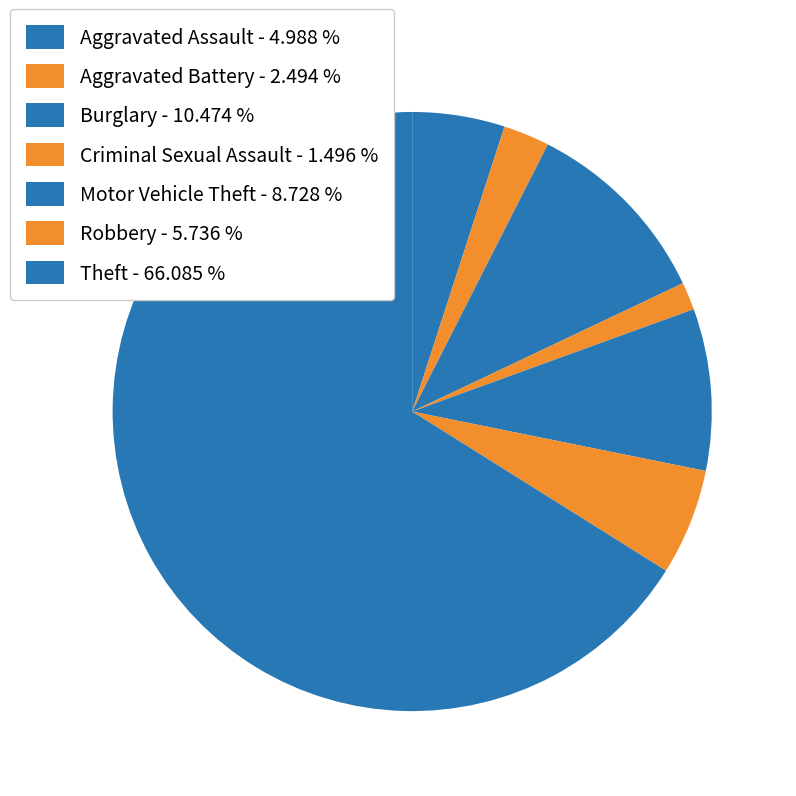

Which category has the biggest portion of the pie?

Theft